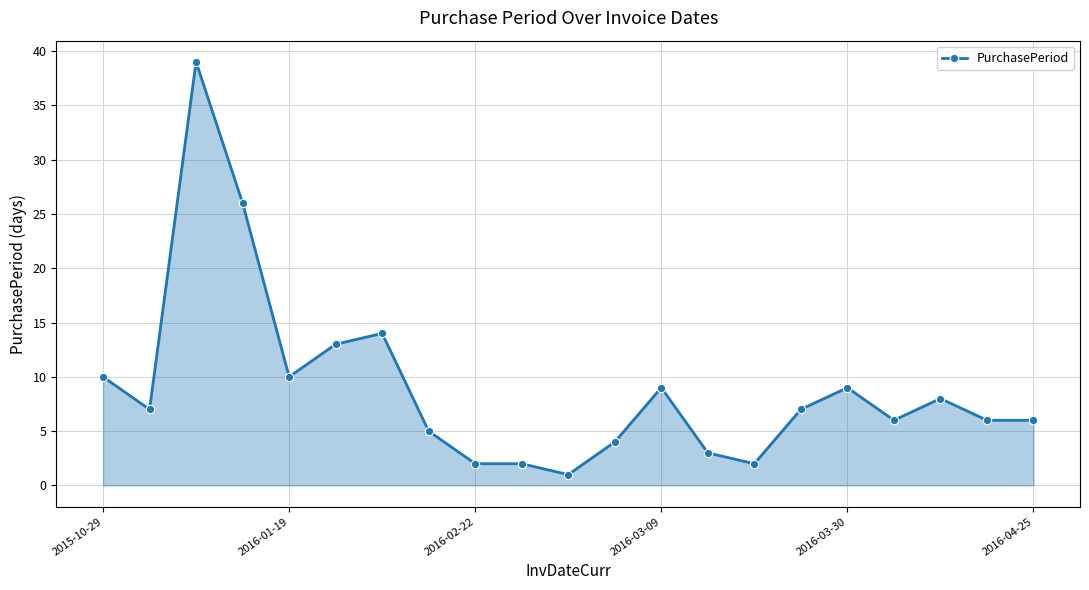

What is the maximum value shown in the chart?

39